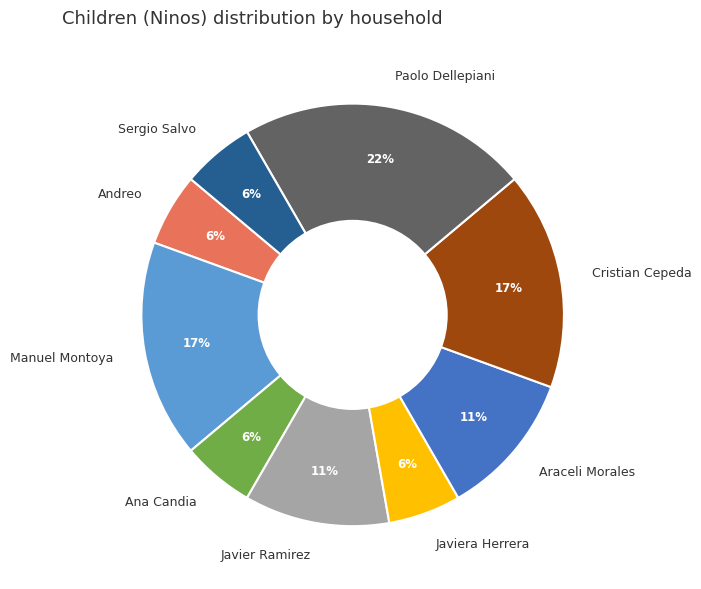

Approximately how many times larger is the value at Sergio Salvo compared to Paolo Dellepiani?

0.3